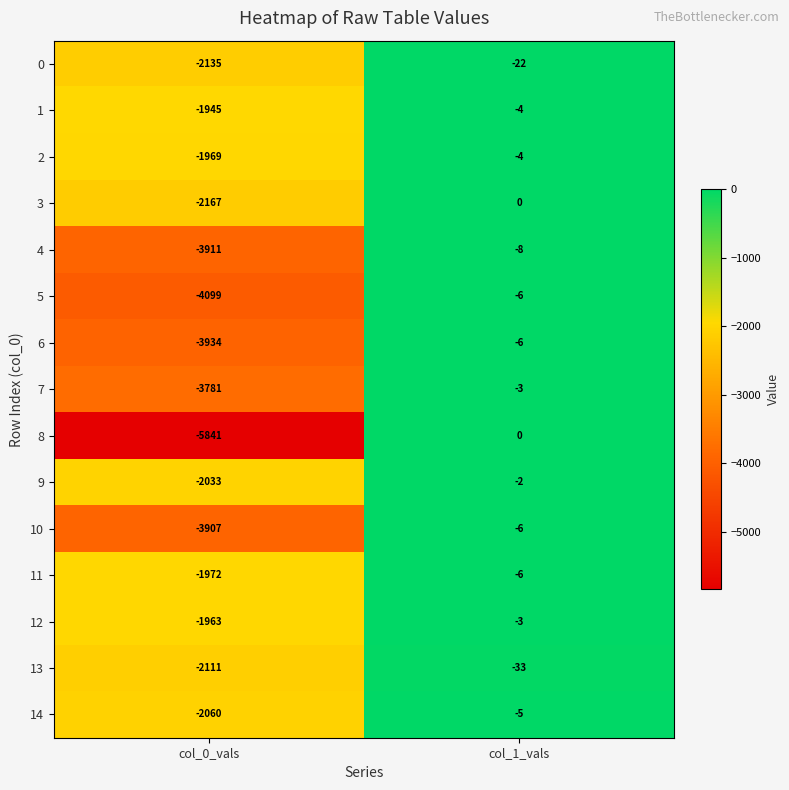

Is it true that 8 equals -5841 at col_0_vals?

True